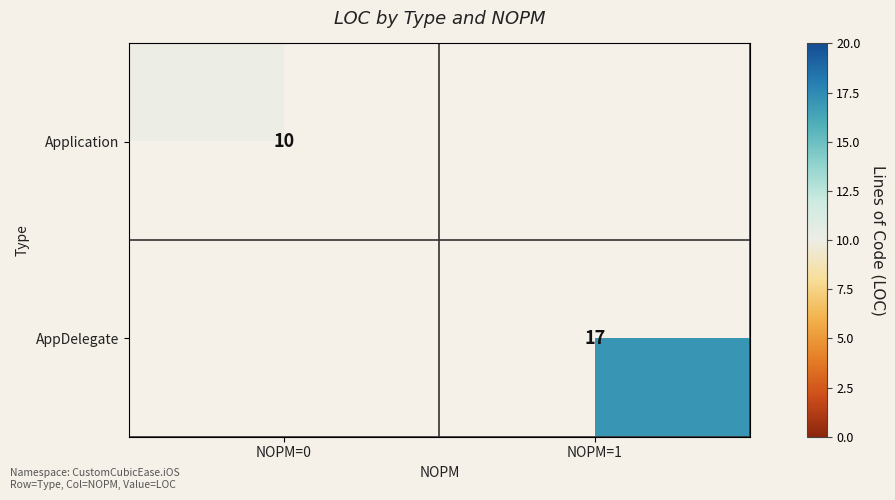

The AppDelegate series shows 17 at NOPM=1. True or false?

True